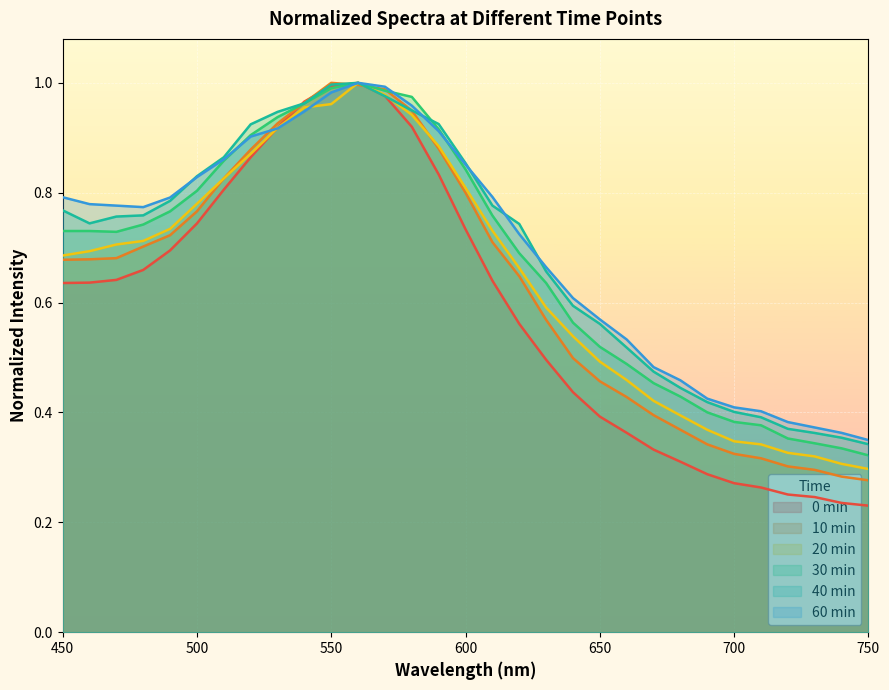

What is the greatest value displayed?

1.0